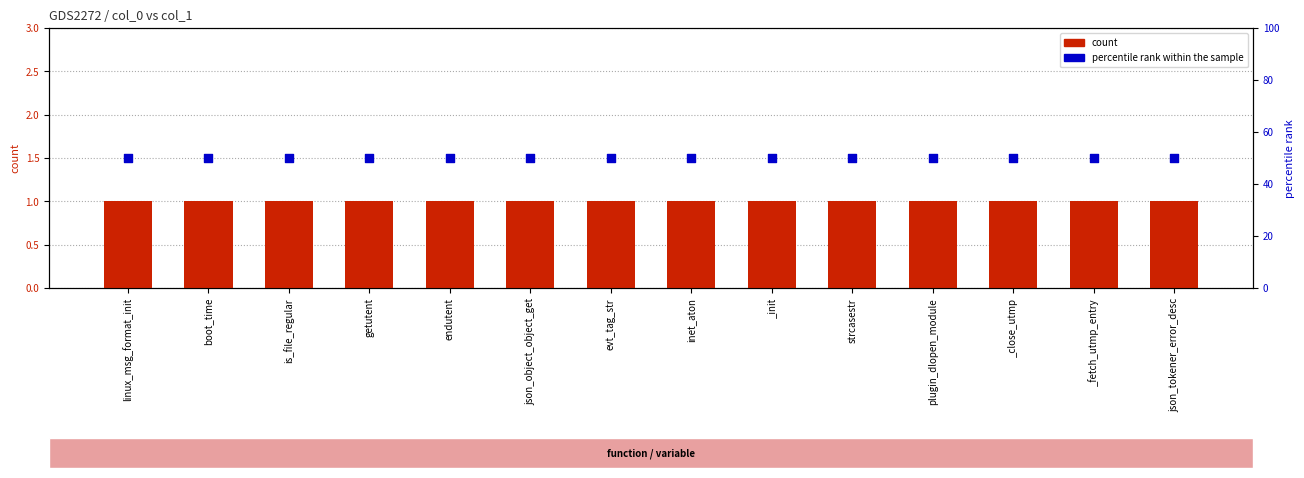

What is the total value across all series at linux_msg_format_init?

51